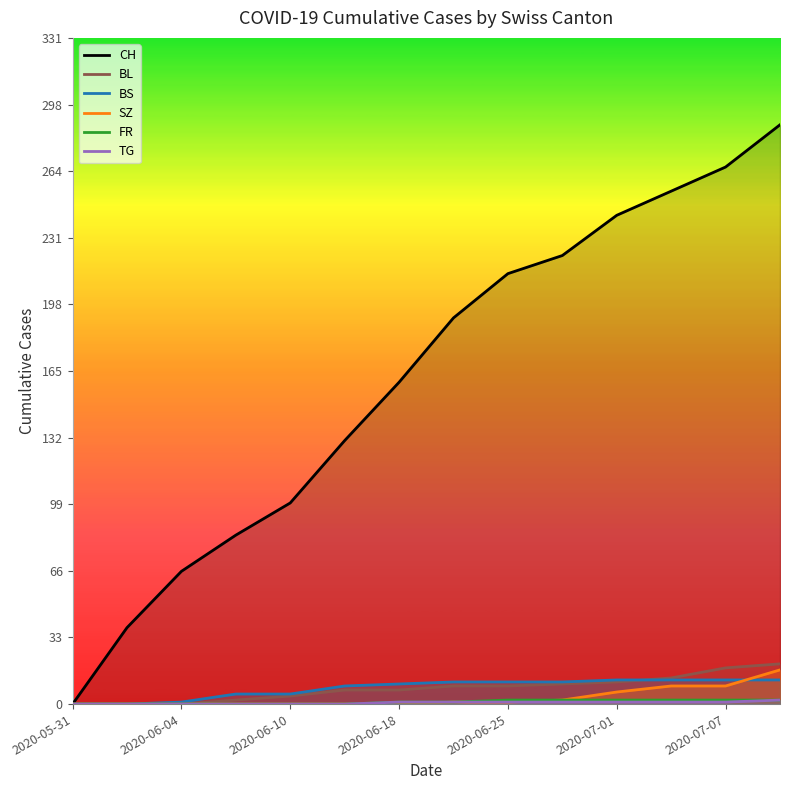

Which series has the widest spread of values?

CH